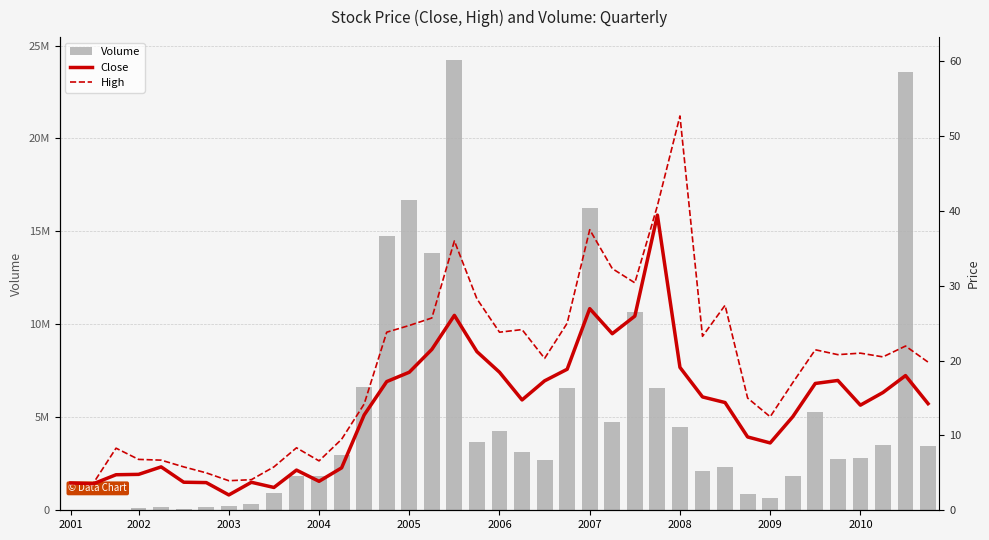

Which series has the largest range (max minus min)?

Volume